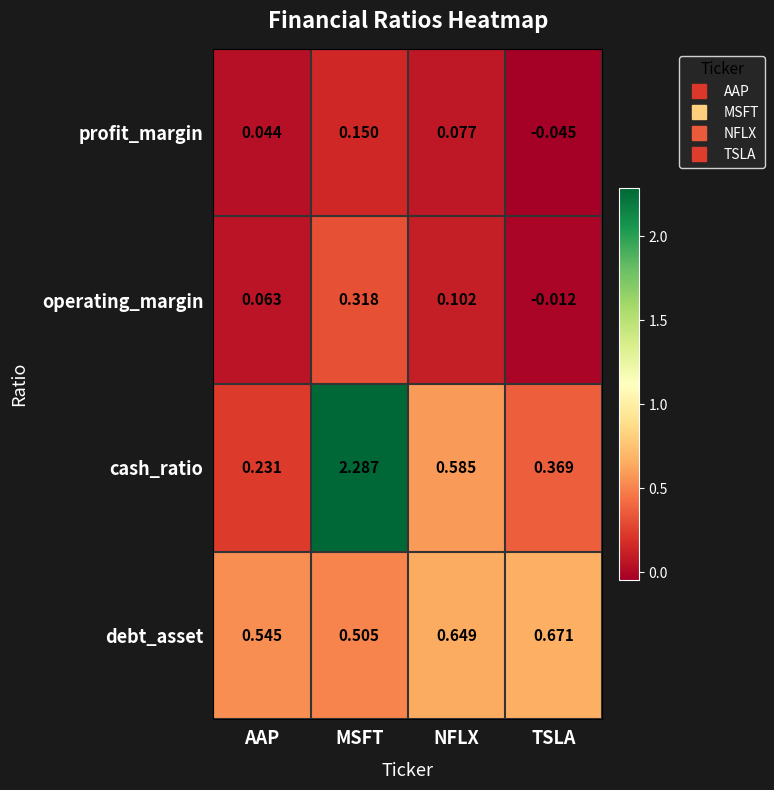

At which label is profit_margin closest to 0?

AAP